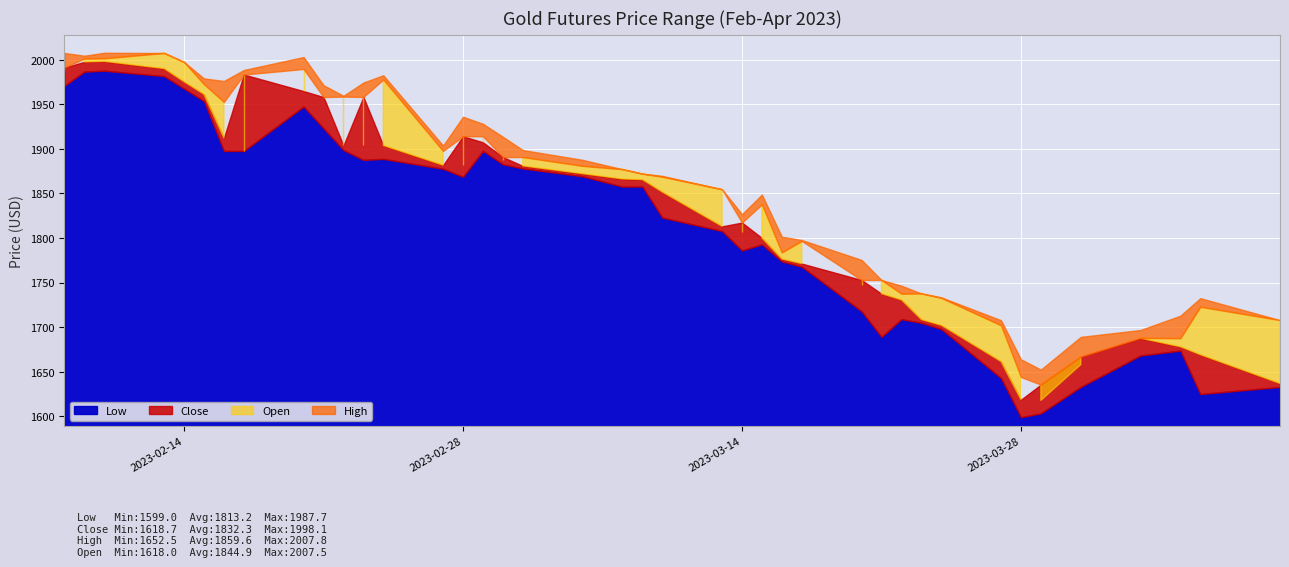

What is the difference between the maximum and minimum values in the Close series?

379.4